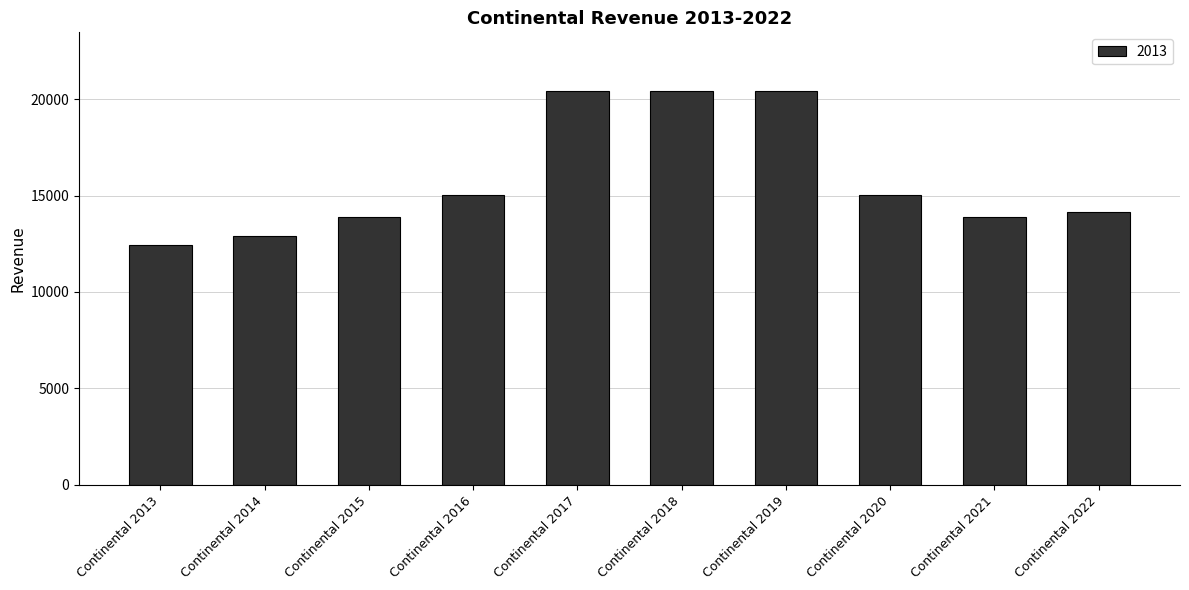

How many data points are above 15006?

5